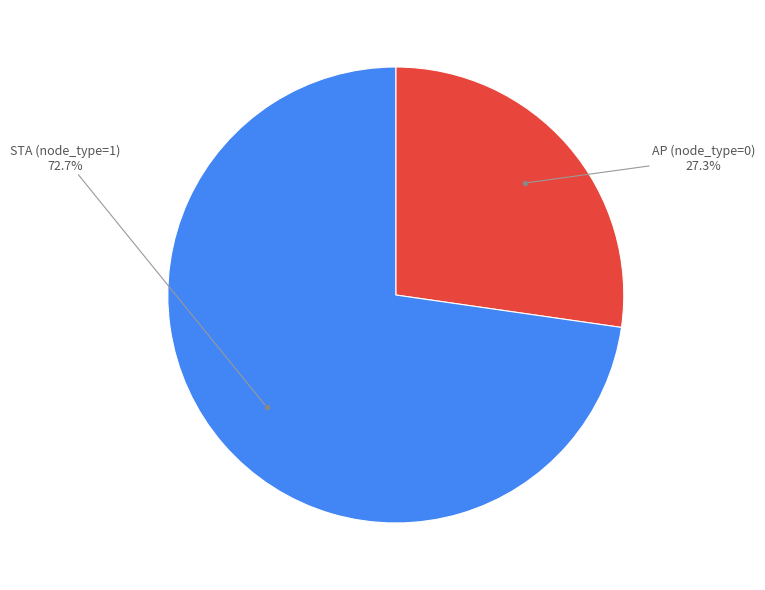

Does any single category account for the majority?

Yes